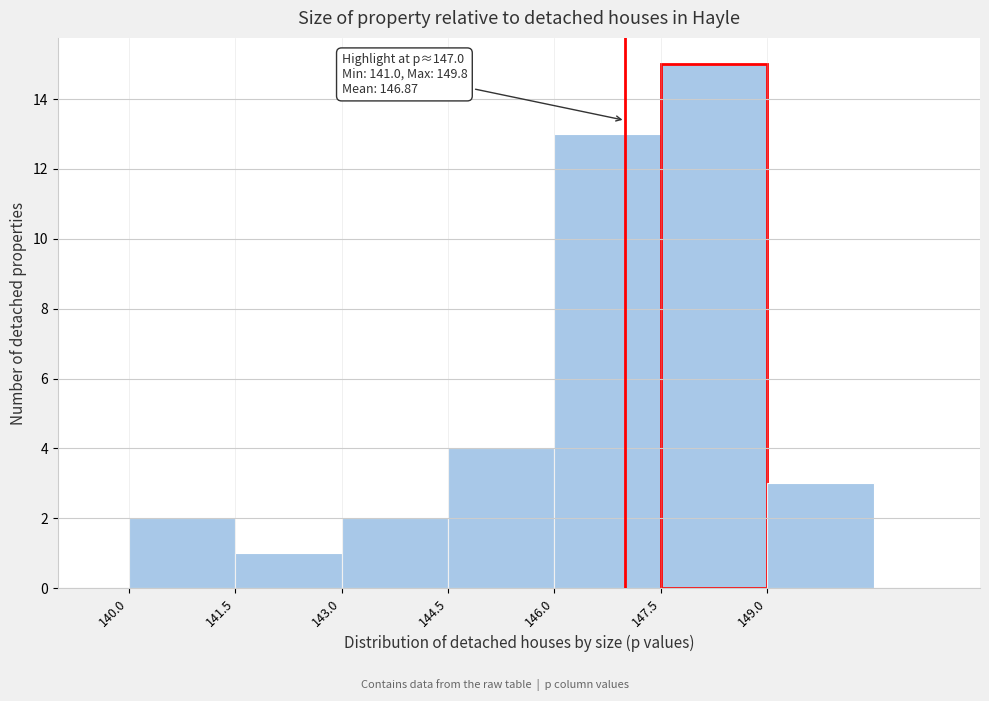

Over which range of the x-axis is the bar tallest?

147.5 to 149.0